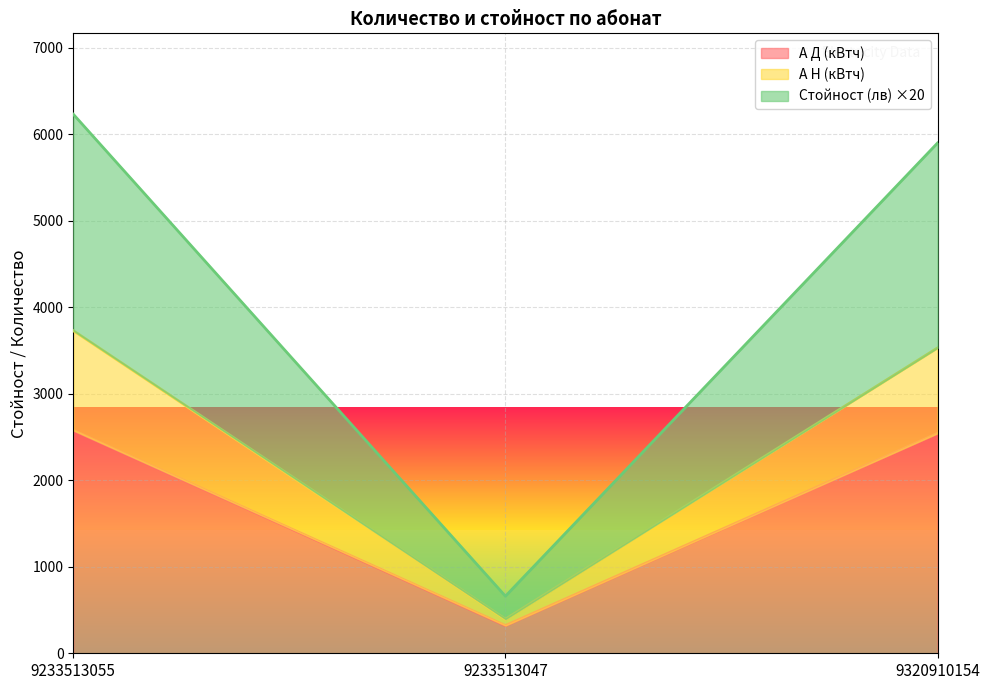

What is the sum of the А Д (кВтч) values at 9233513047 and 9233513055?

2896.0